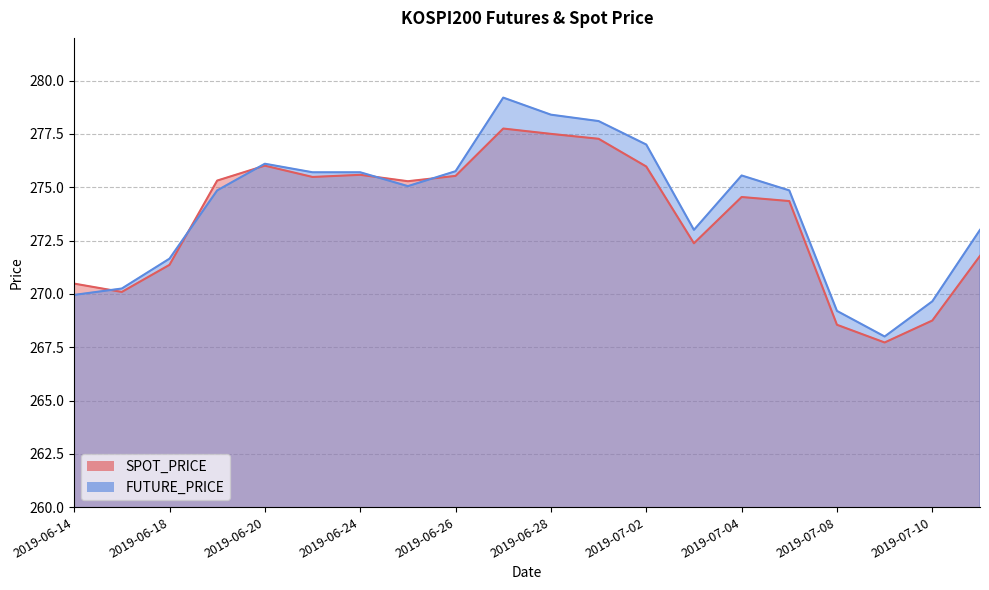

List the series in order of their peak value, highest first.

FUTURE_PRICE, SPOT_PRICE